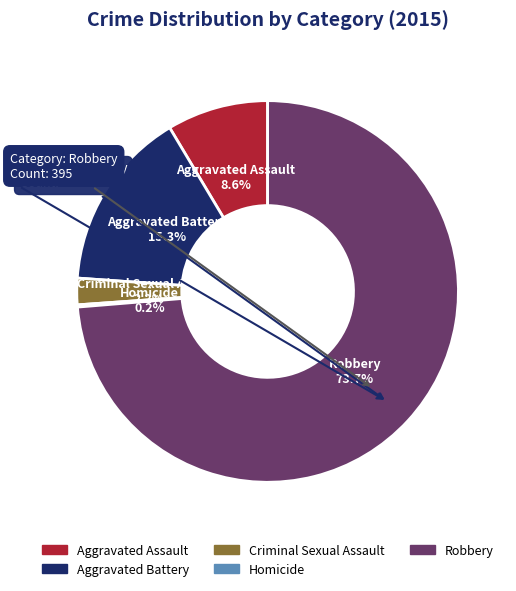

Which has a higher value, Aggravated Battery or Criminal Sexual Assault?

Aggravated Battery